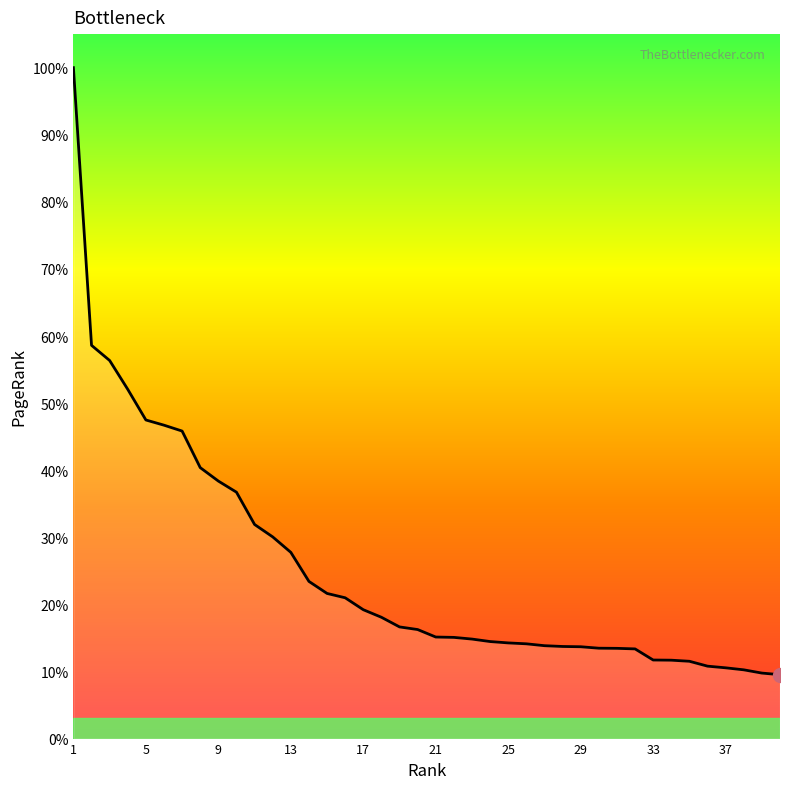

Which category has the highest value across all series?

1